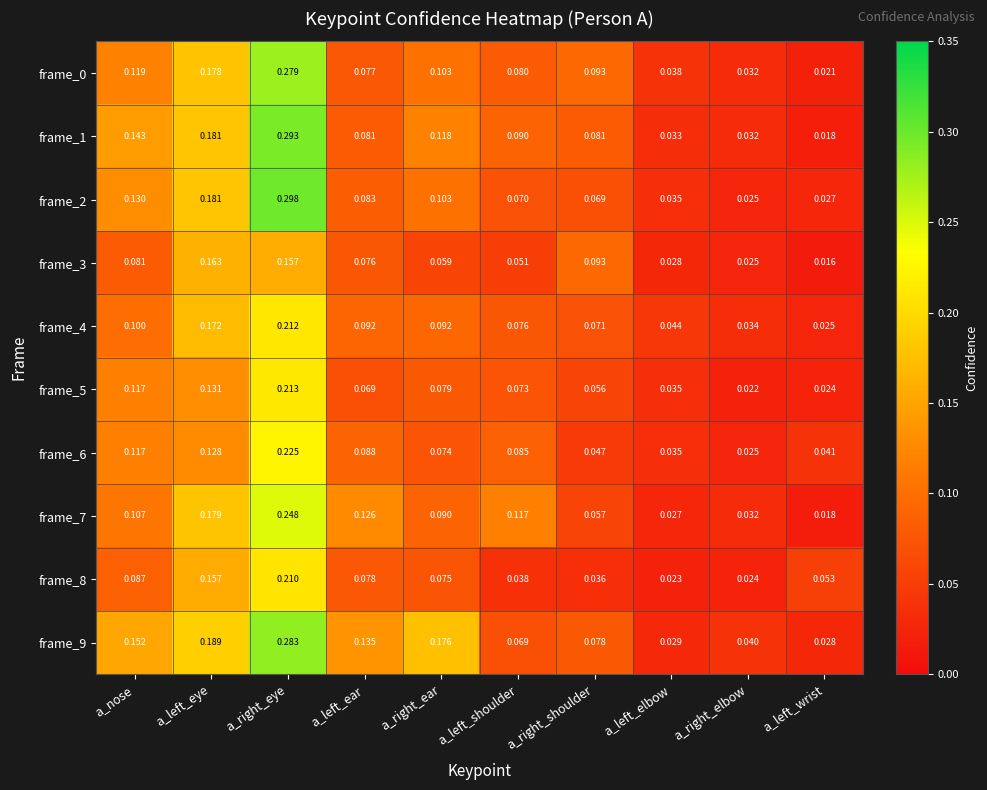

Which category has the lowest value across all series?

a_left_wrist